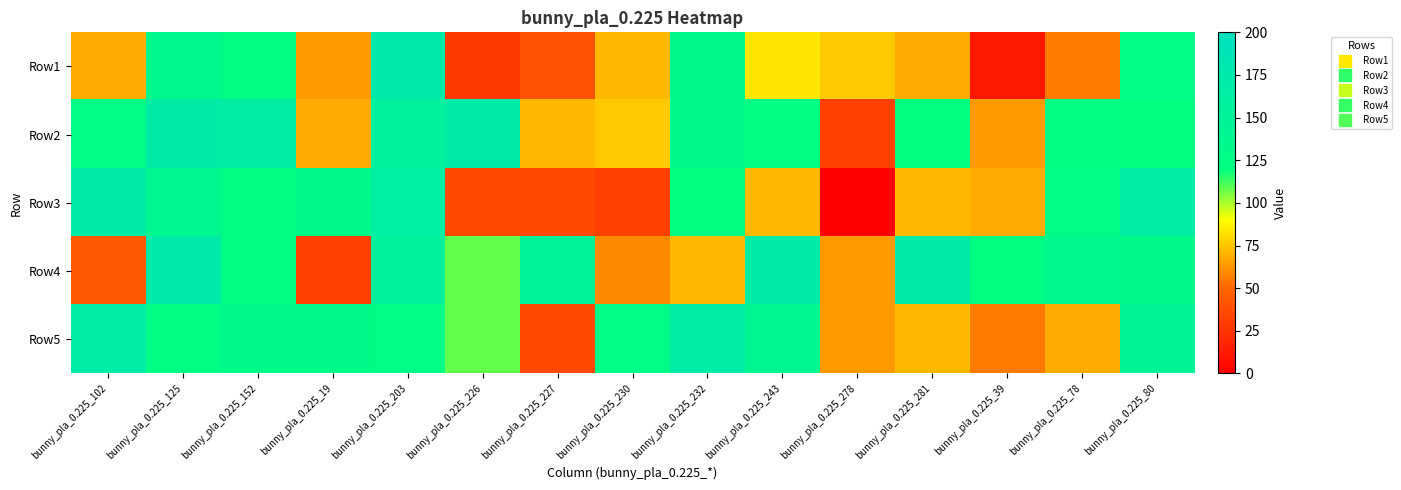

How many categories are shown in the chart?

15